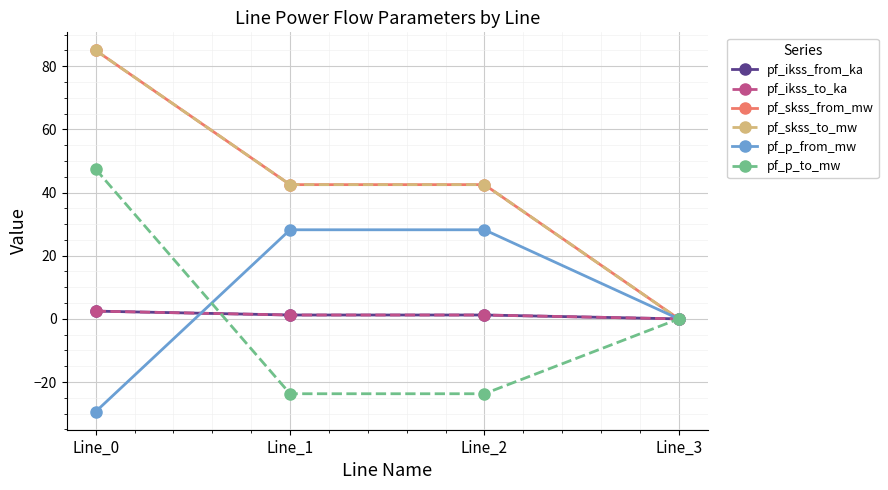

True or false: pf_ikss_to_ka has more than 1 interior local peaks.

False